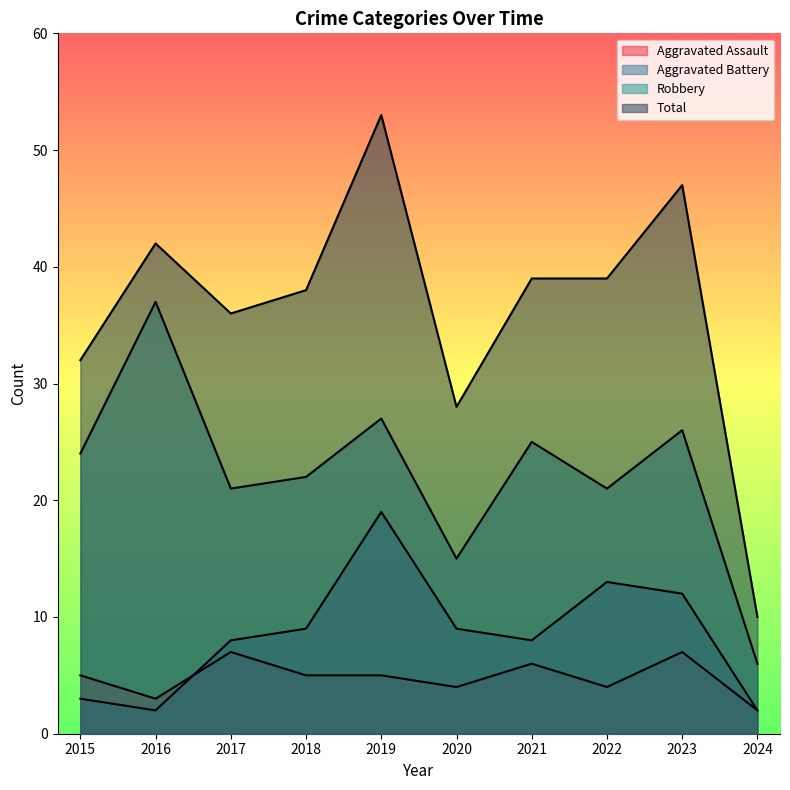

Which series has the largest total across all categories?

Total